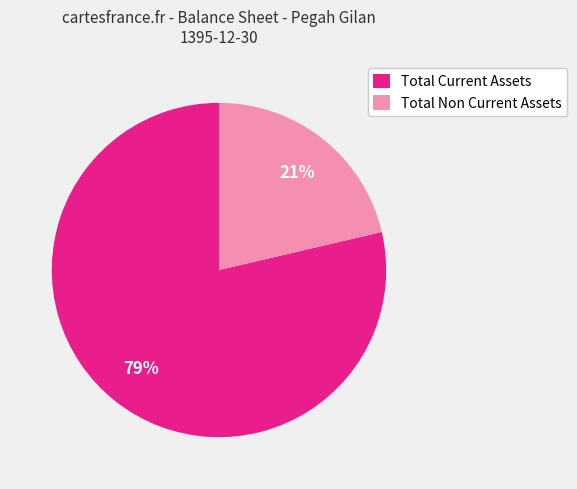

Is there a majority slice in this chart?

Yes